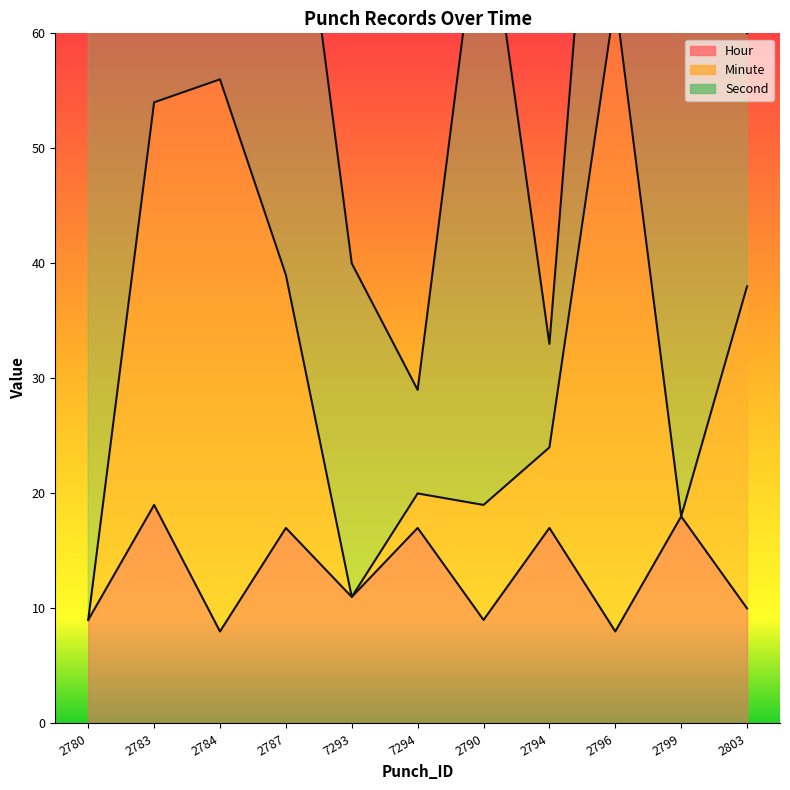

Is the value of Second at 7294 greater than the value of Hour at 2796?

Yes